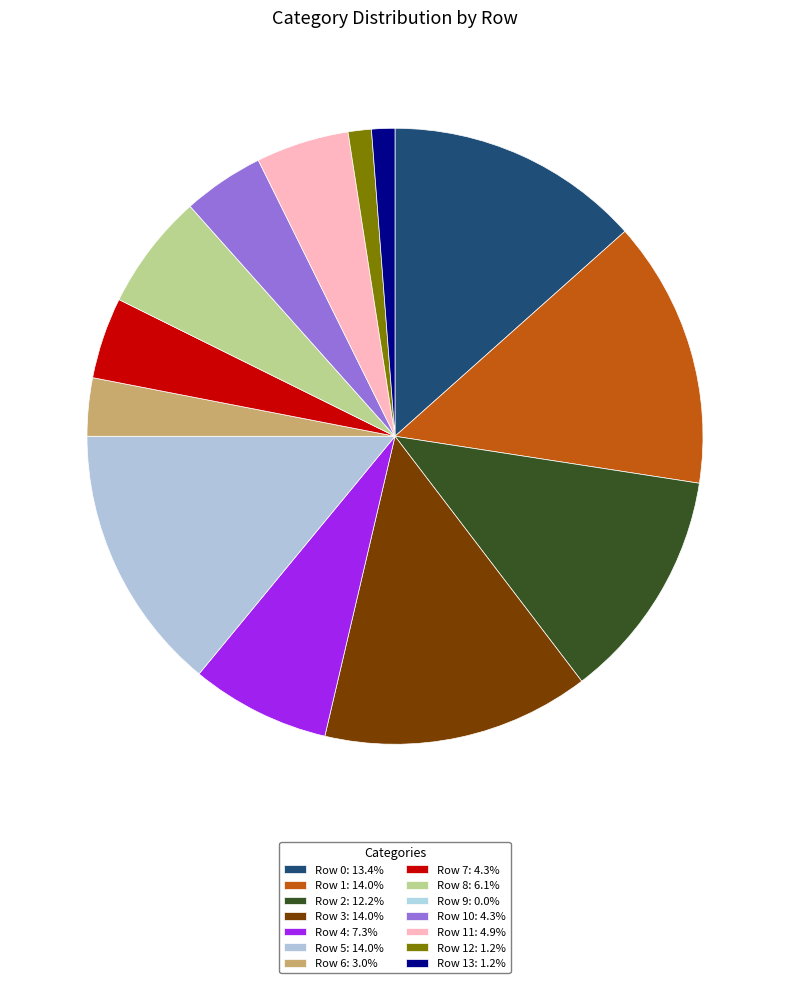

Count the number of slices in the pie.

14